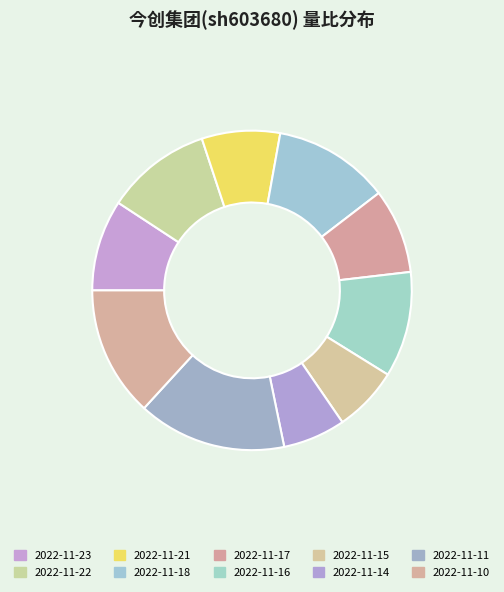

What percentage is the 2022-11-23 slice, to the nearest percent?

9%